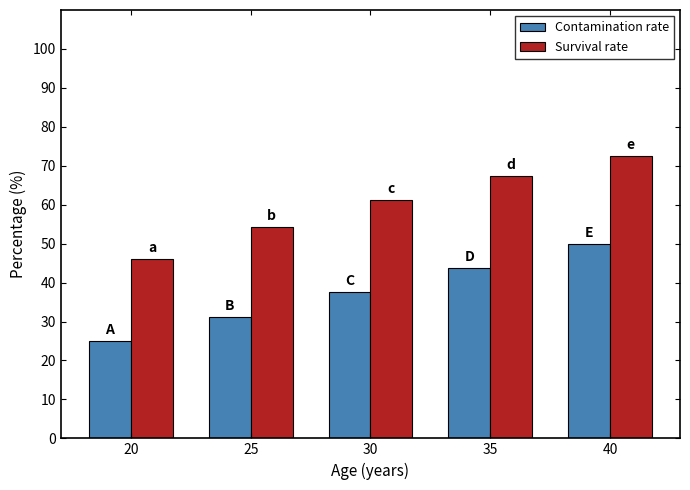

Which label corresponds to the smallest value in the chart?

20